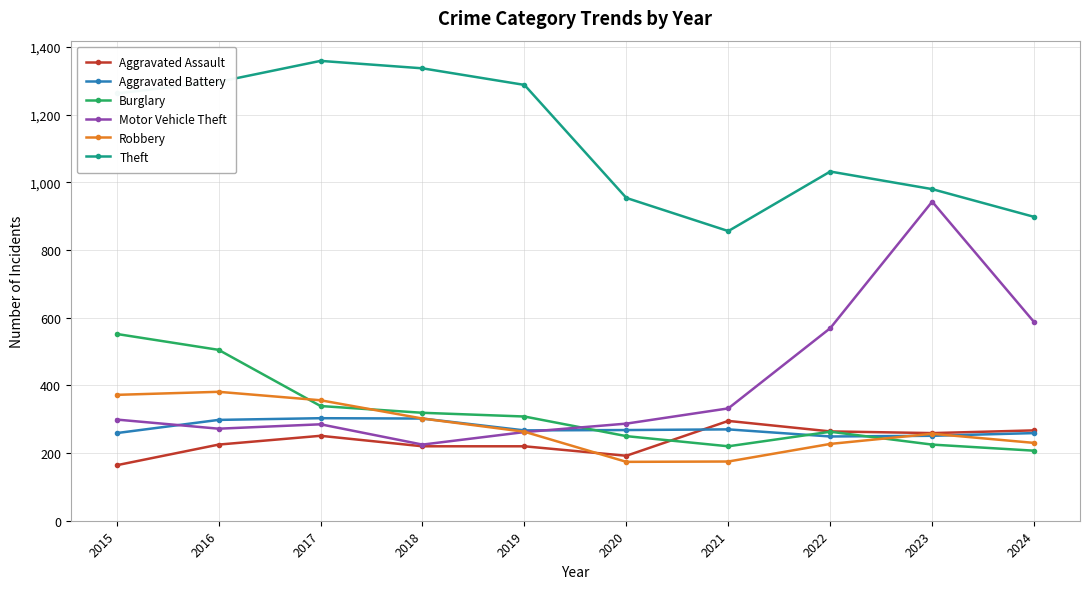

What are all the series names shown in the legend?

Aggravated Assault, Aggravated Battery, Burglary, Motor Vehicle Theft, Robbery, Theft